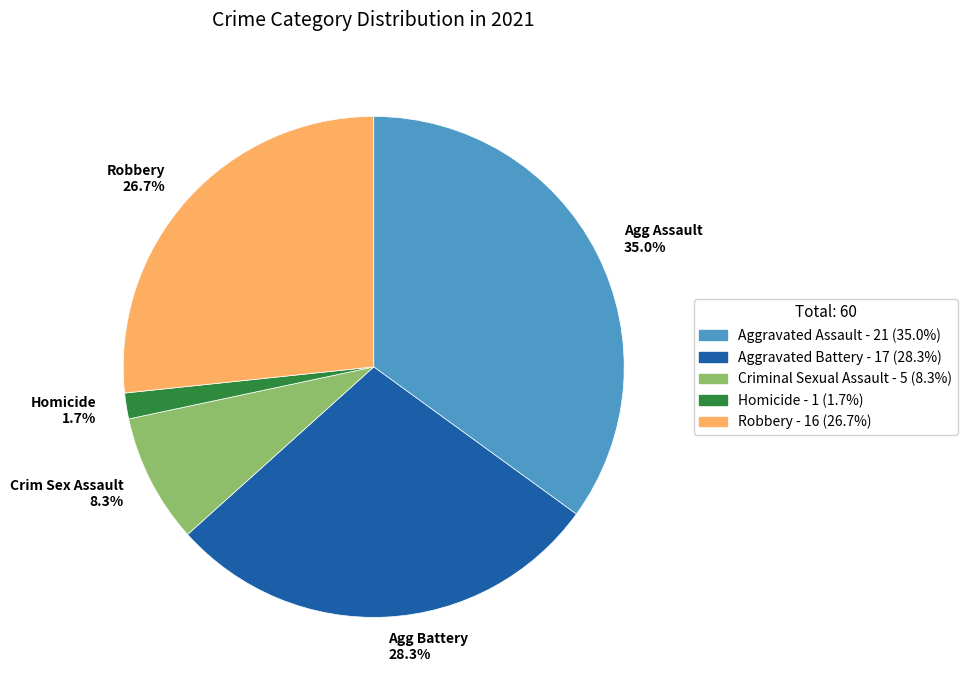

Is there any slice that represents more than half of the pie?

No